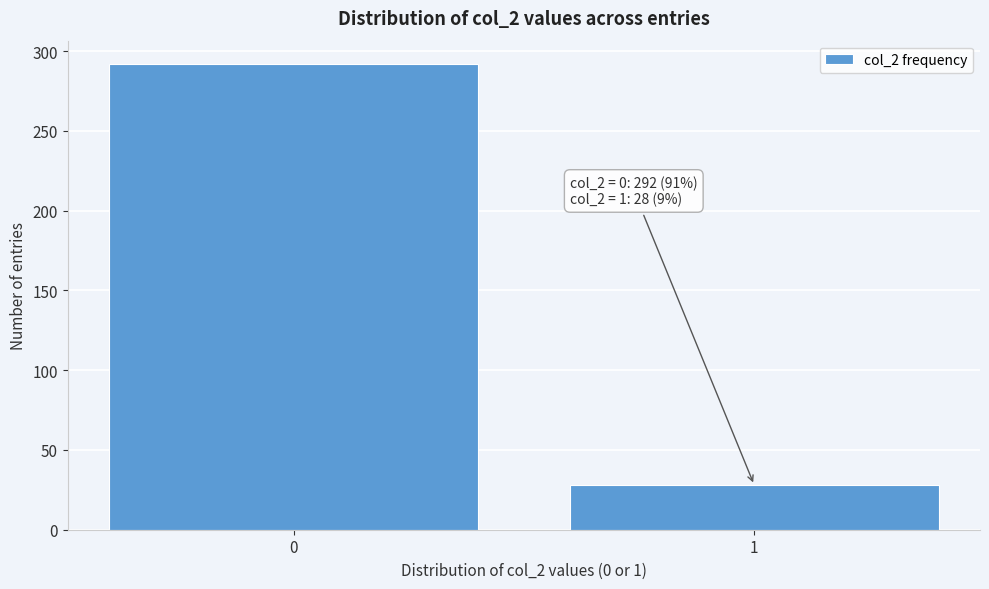

Reading left to right, what are all the values shown in this chart?

0=292	1=28